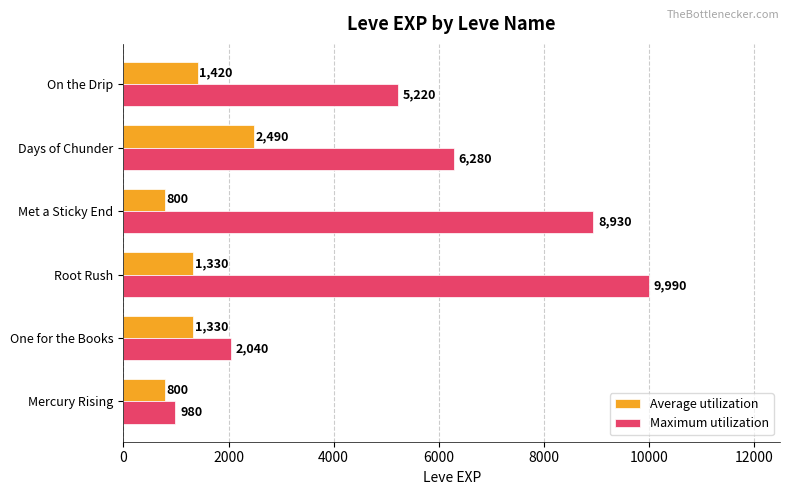

Which category has the highest value in the Average utilization series?

Days of Chunder